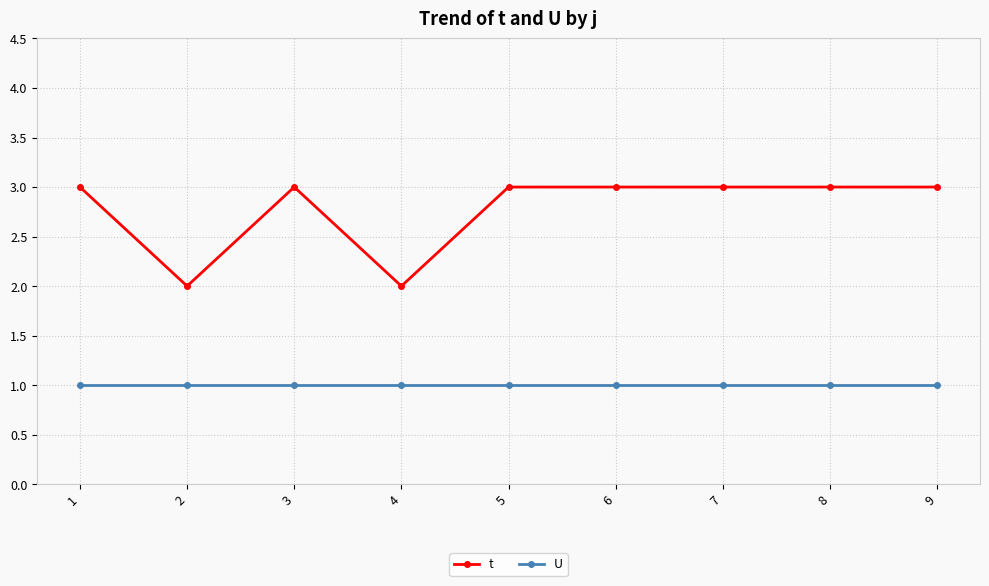

The t series shows 5 at 1. True or false?

False